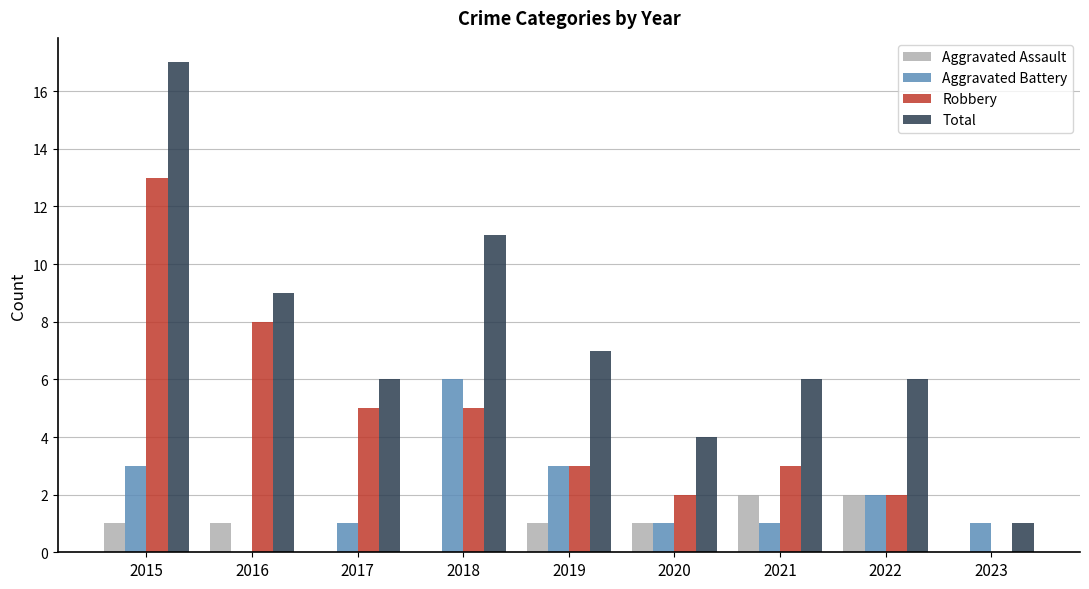

What is the sum of the Robbery values at 2016 and 2019?

11